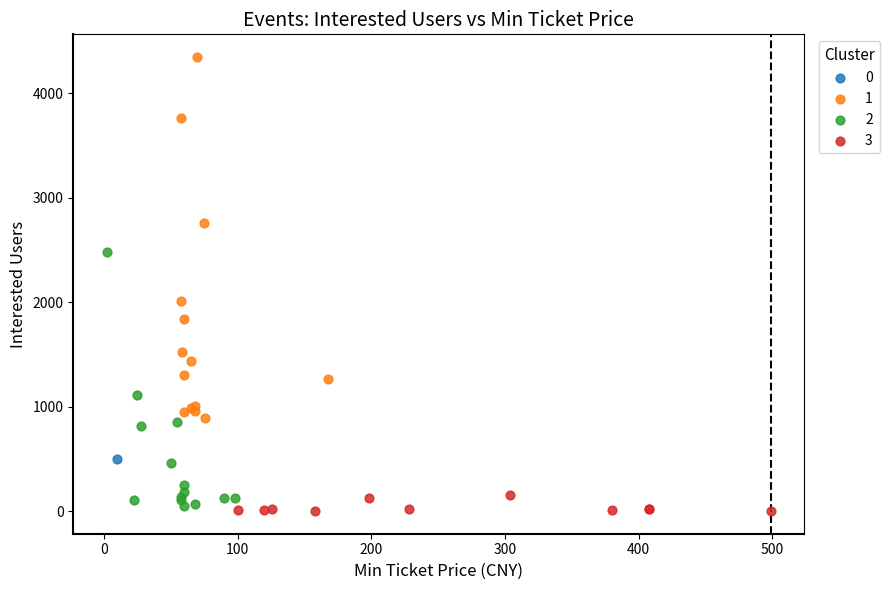

Which series contains the highest Y value?

1